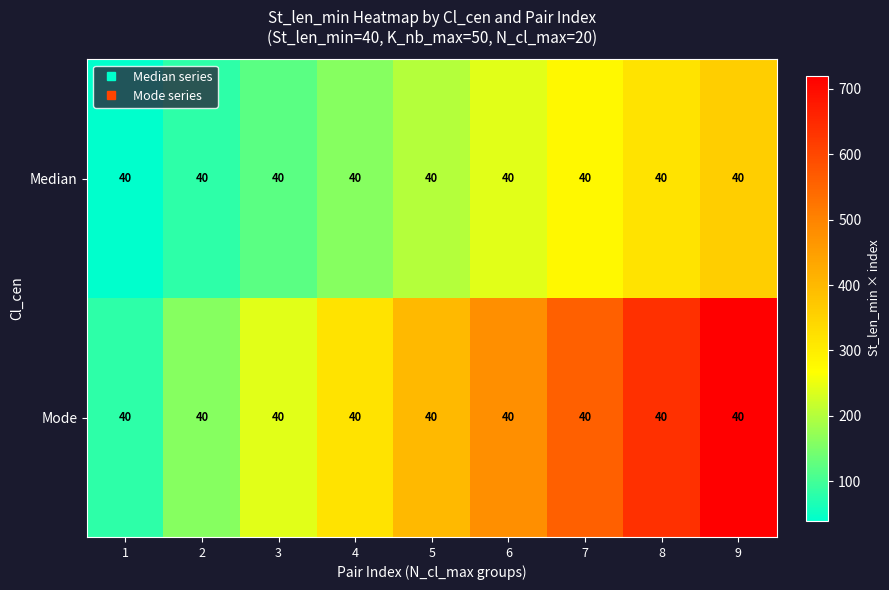

Reading left to right, transcribe all the data shown in this chart.

Median: 1=40	2=40	3=40	4=40	5=40	6=40	7=40	8=40	9=40
Mode: 1=40	2=40	3=40	4=40	5=40	6=40	7=40	8=40	9=40